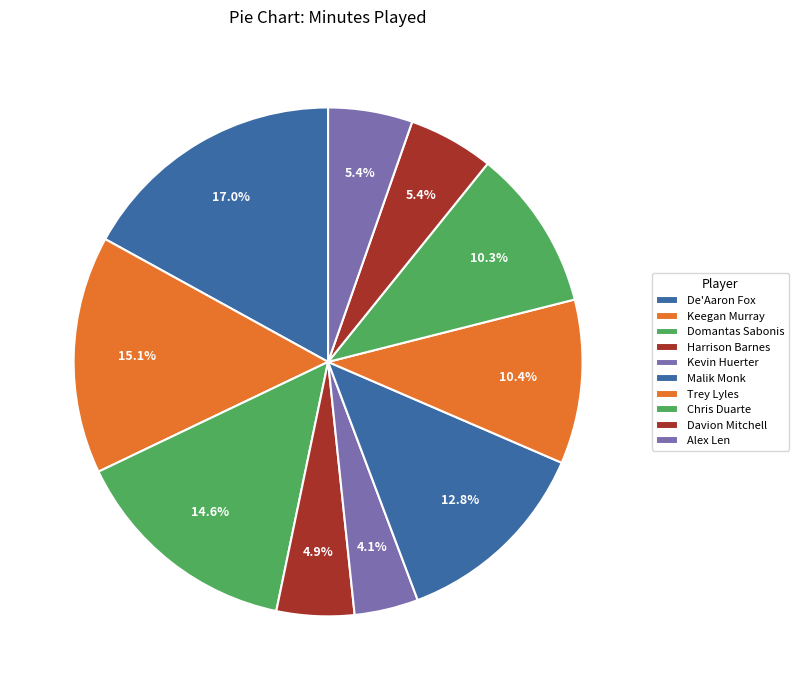

Is it true that Kevin Huerter is 9% of the pie?

False